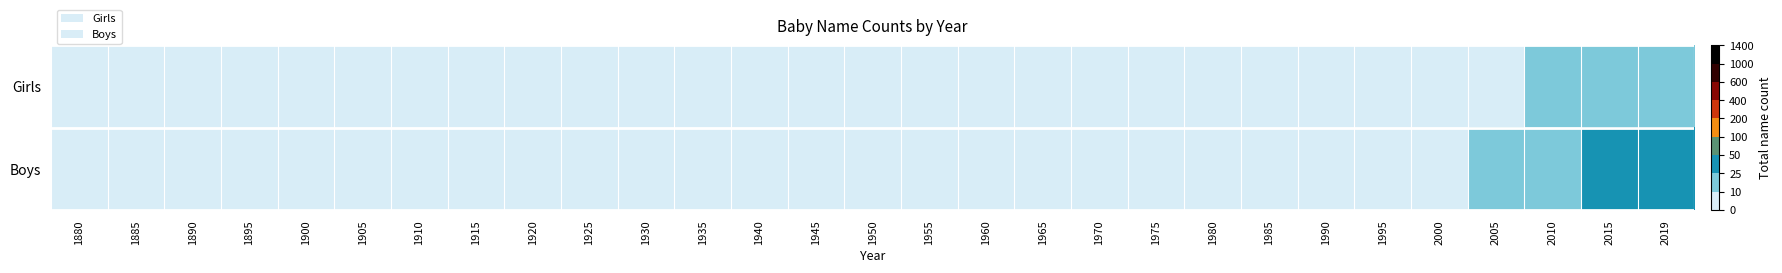

What is the maximum value shown in the chart?

45